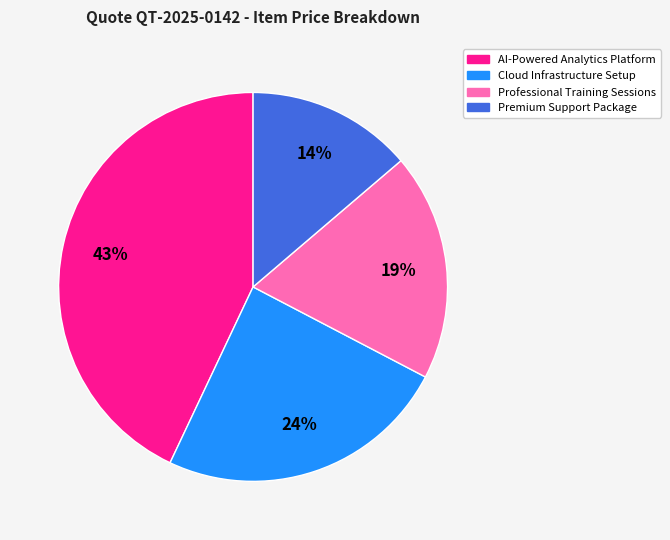

The Premium Support Package slice represents 2% of the pie. True or false?

False